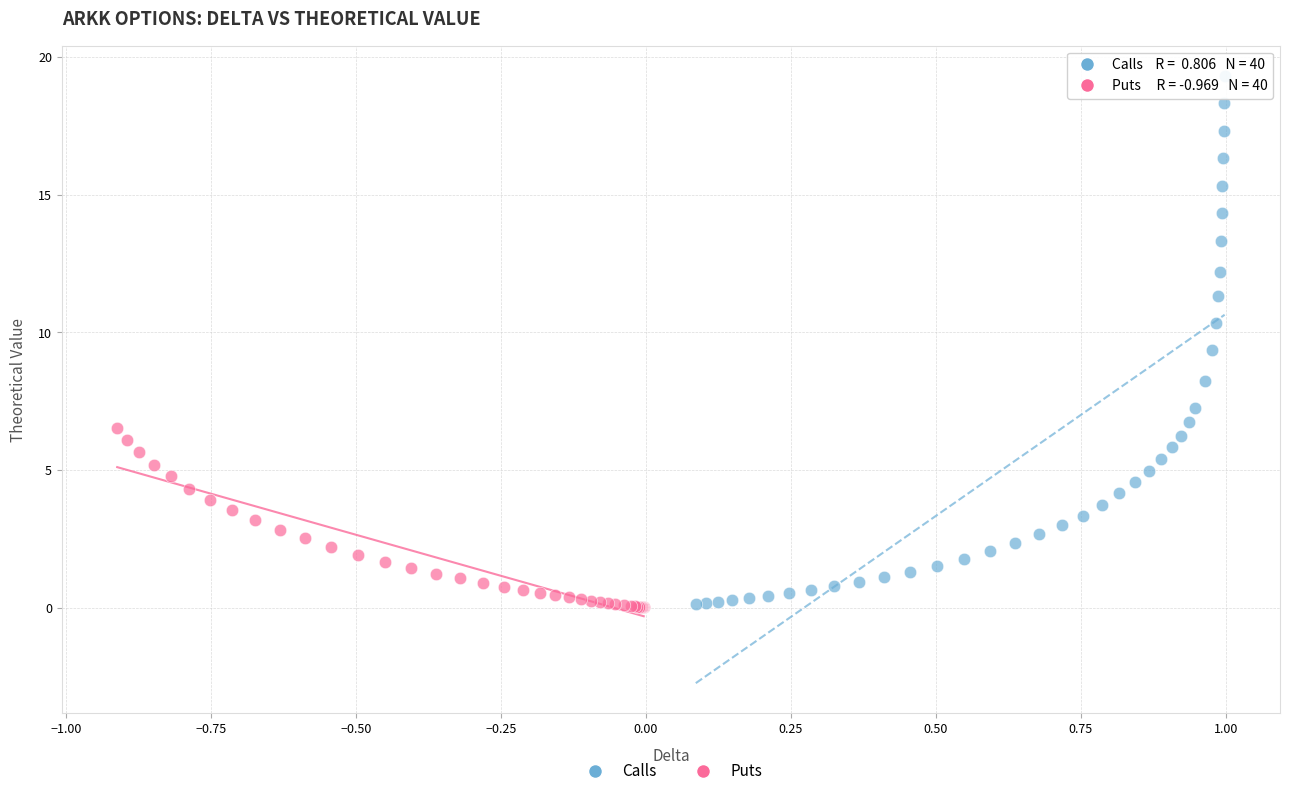

Which series contains the highest Y value?

Calls